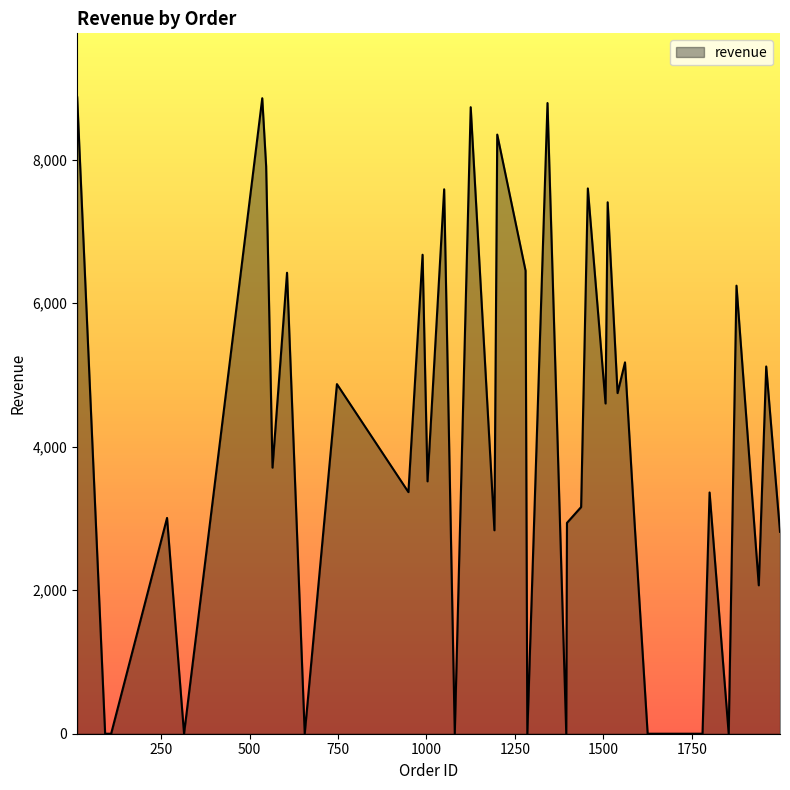

What is the difference between the maximum and minimum values?

8873.0